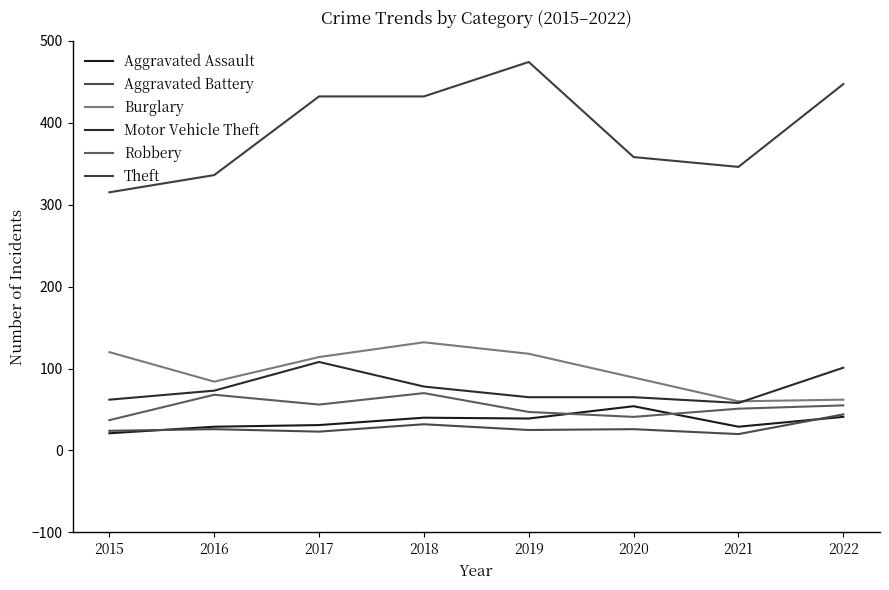

What is the approximate value of Robbery at 2021, to the nearest 5?

50